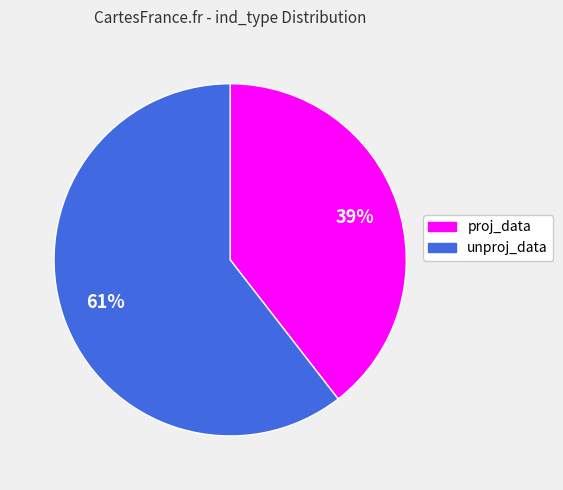

Count the number of slices in the pie.

2